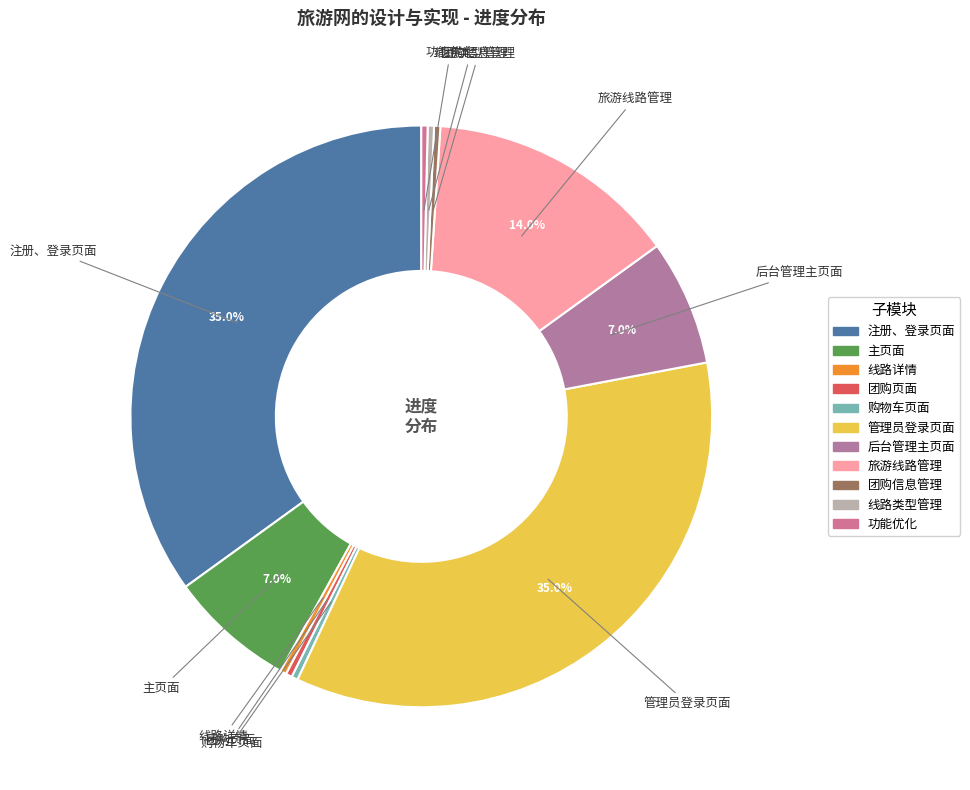

Does 功能优化 account for over 50% of the chart?

No